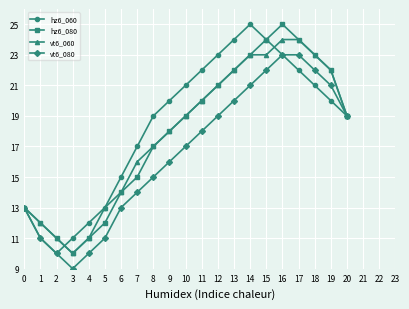

What is the total value across all series at 5?

49